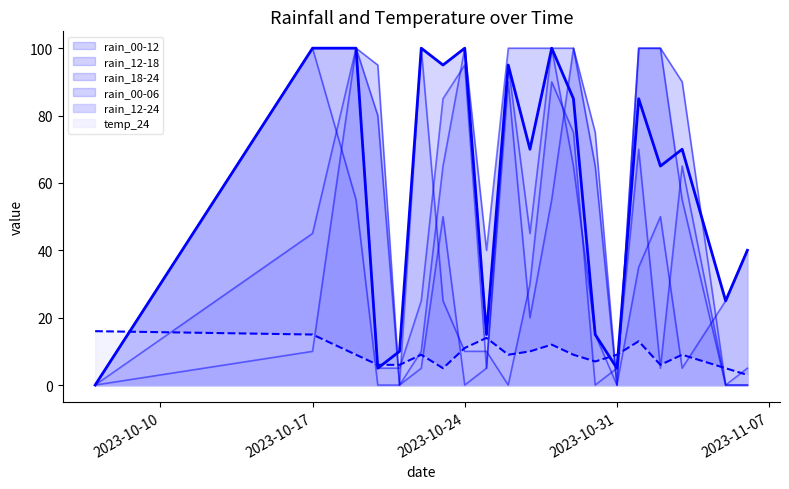

What is the sum of the rain_00-12 values at 2023-10-26 and 2023-10-24?

200